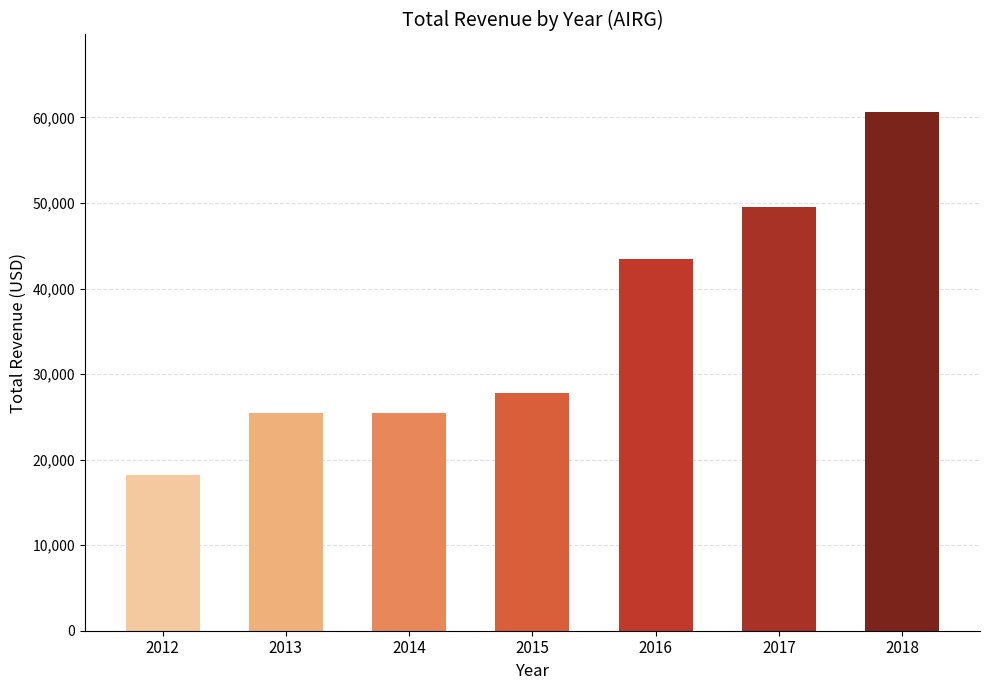

What is the greatest value displayed?

60600